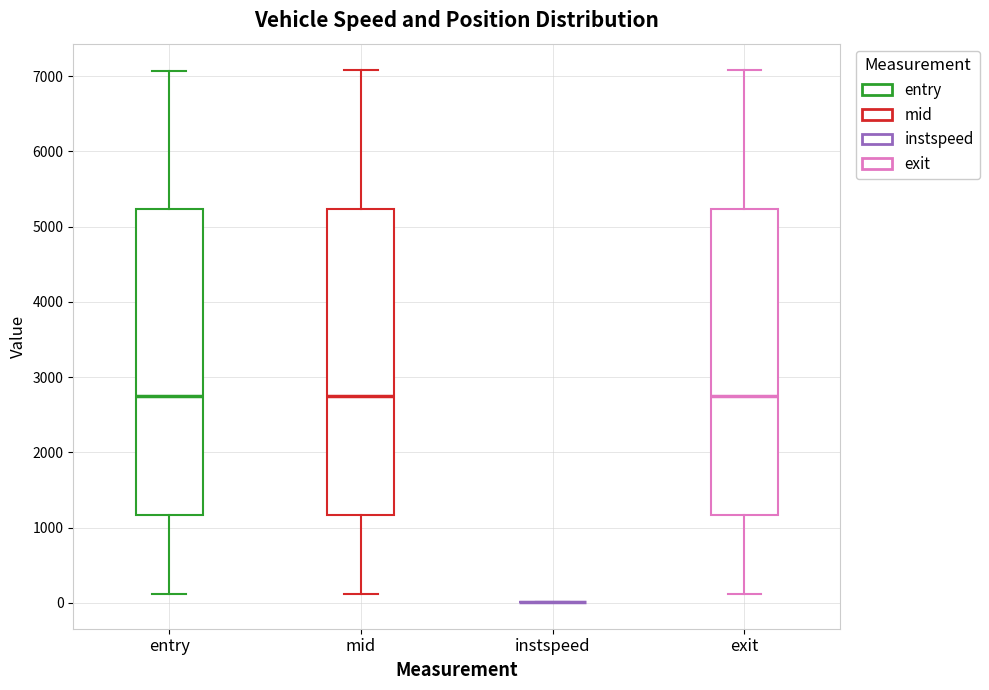

Reading left to right, transcribe this box plot: for each box, give where its median line is, the range the box spans, and where its two whiskers end, as read against the y-axis. The values are not printed on the chart, so give them approximately, as read against the axis.

entry: median 2700, box 1200 to 5200, whiskers 100 to 7100
mid: median 2800, box 1200 to 5200, whiskers 100 to 7100
instspeed: box collapsed to a line at 0, whiskers 0 to 0
exit: median 2800, box 1200 to 5200, whiskers 100 to 7100